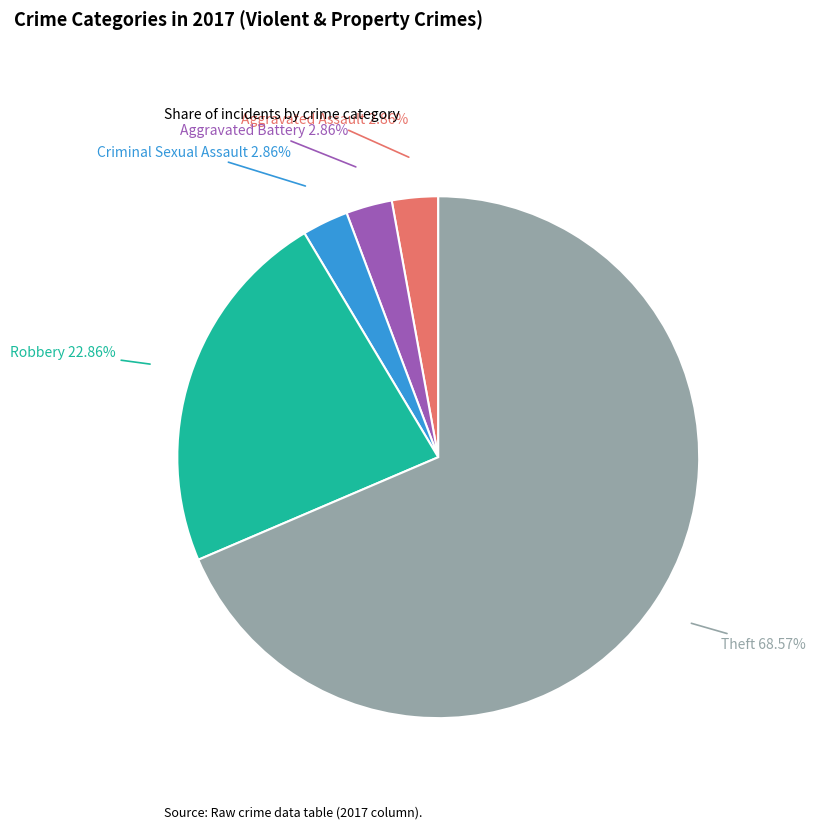

True or false: Aggravated Assault accounts for 12% of the total.

False